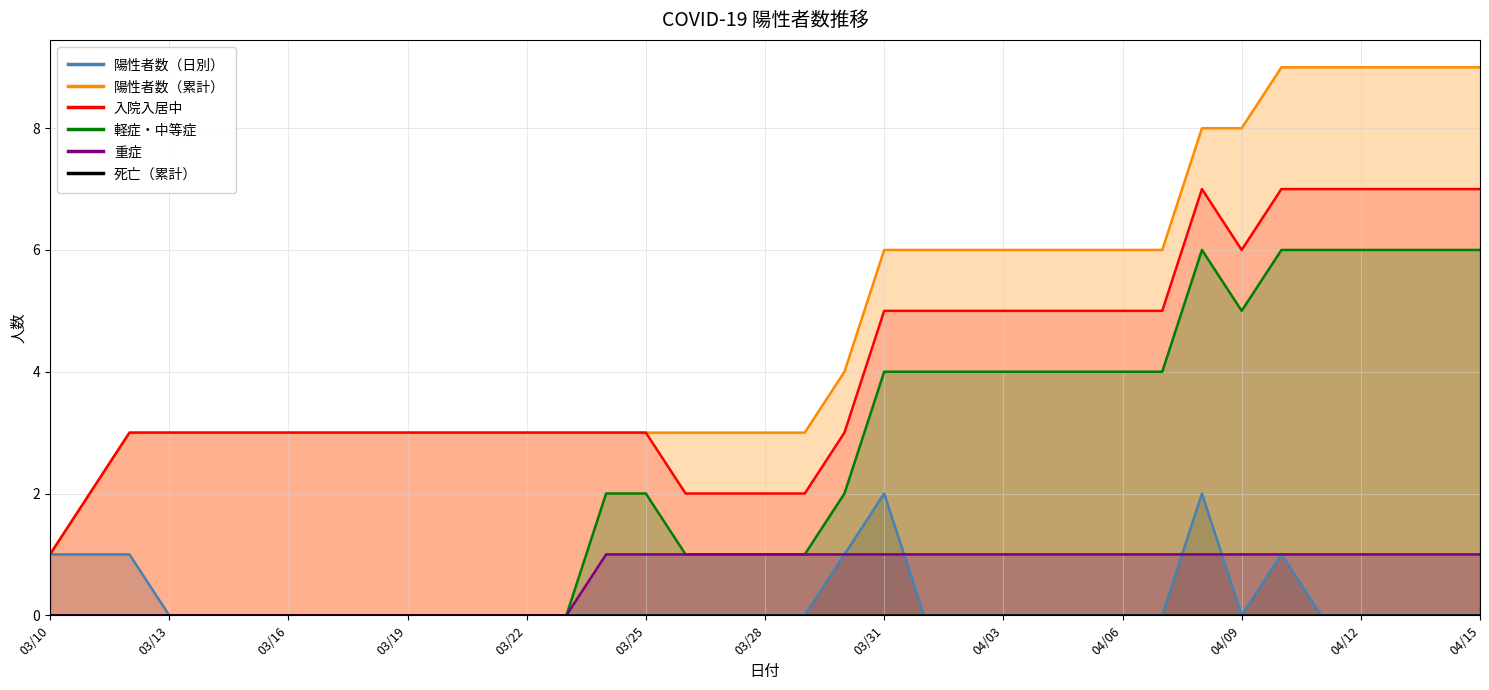

True or false: 重症 and 陽性者数（累計） cross at least once.

False